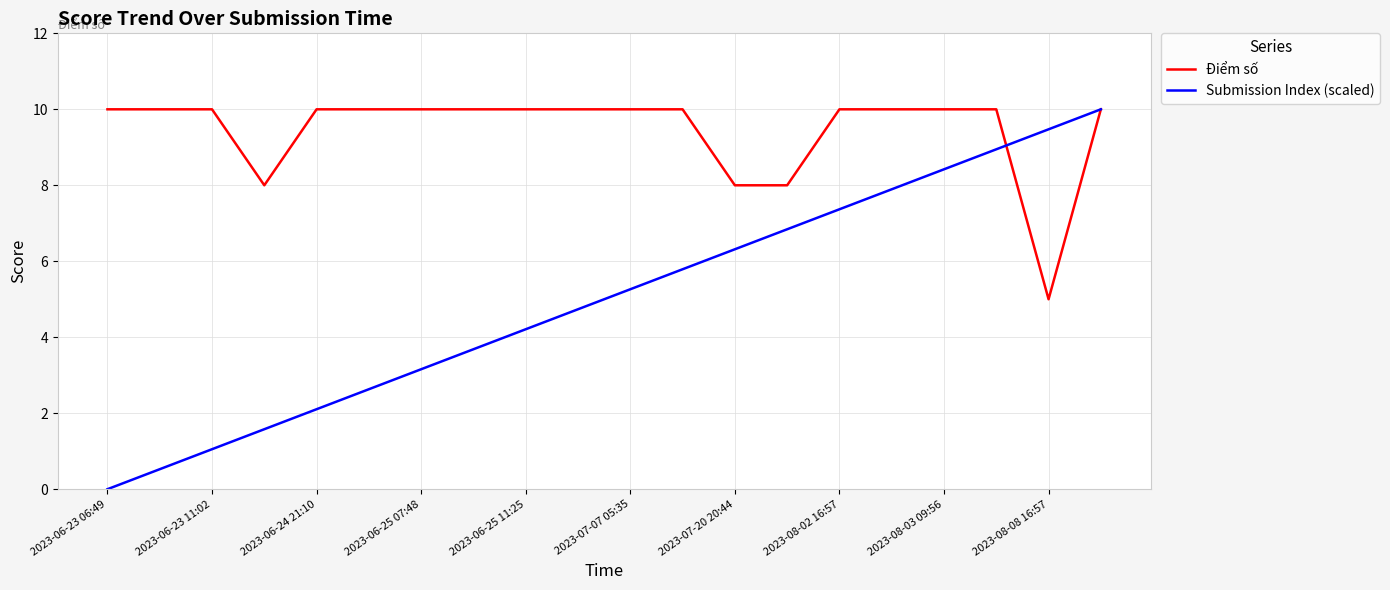

Reading right to left, extract all data points from this chart.

Điểm số: 10.0	5.0	10.0	10.0	10.0	10.0	8.0	8.0	10.0	10.0	10.0	10.0	10.0	10.0	10.0	10.0	8.0	10.0	10.0	10.0
Submission Index (scaled): 10.0	9.5	8.9	8.4	7.9	7.4	6.8	6.3	5.8	5.3	4.7	4.2	3.7	3.2	2.6	2.1	1.6	1.1	0.5	0.0